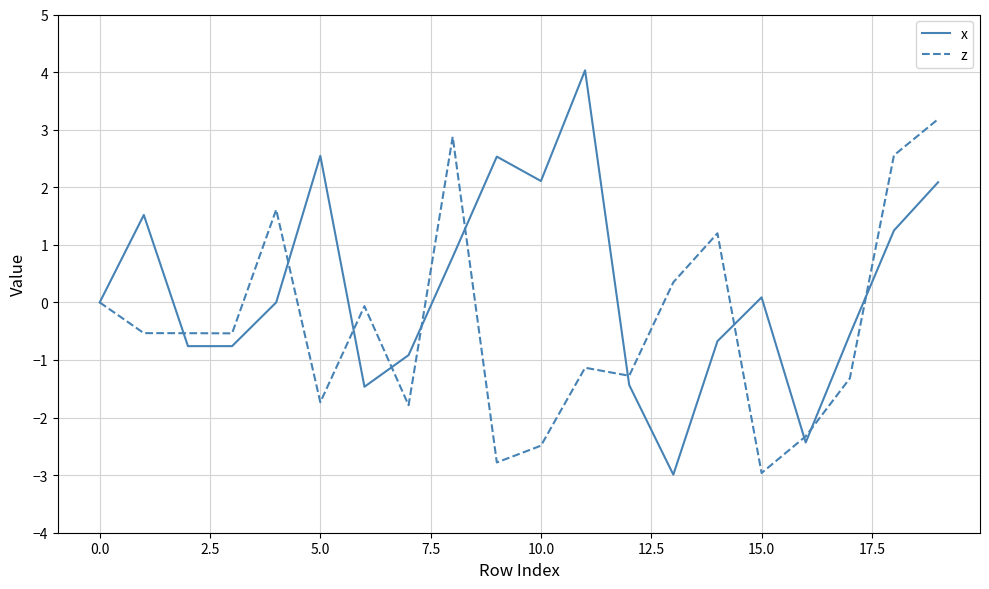

Which series has the largest total across all categories?

x